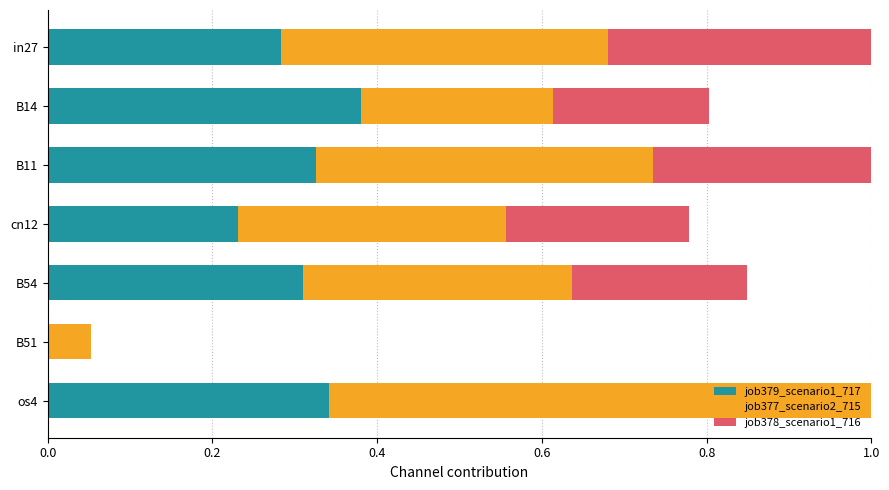

True or false: job378_scenario1_716 has a value of 0.4 at os4.

False